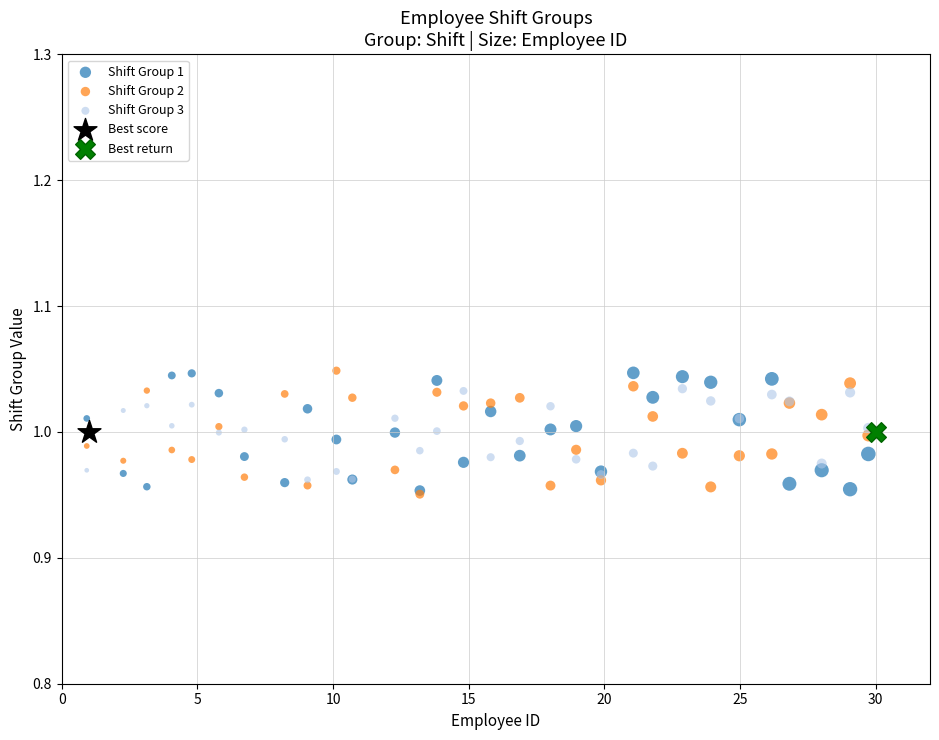

What are all the series names shown in the legend?

Shift Group 1, Shift Group 2, Shift Group 3, Best score, Best return